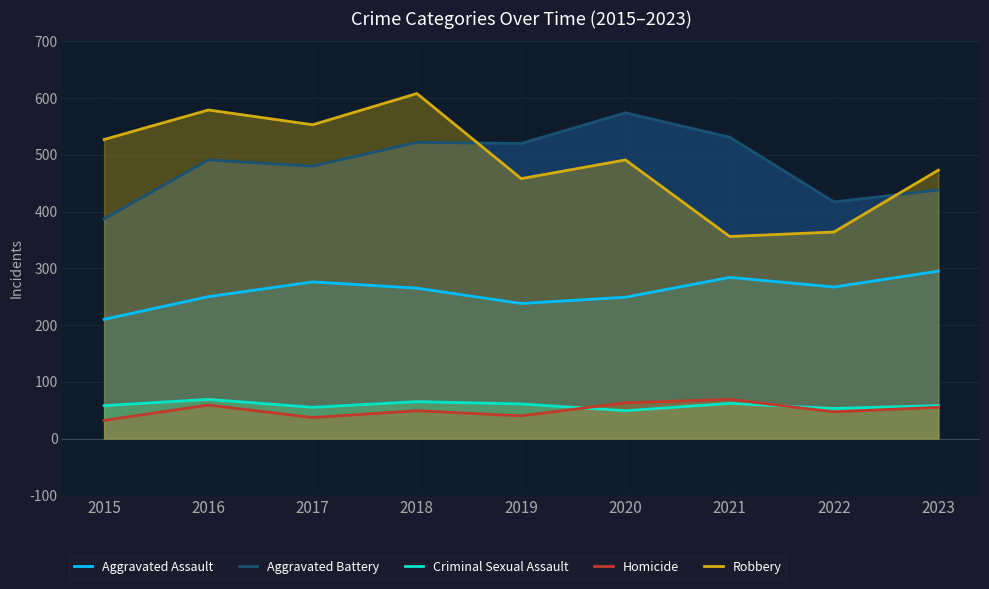

What are all the series names shown in the legend?

Aggravated Assault, Aggravated Battery, Criminal Sexual Assault, Homicide, Robbery